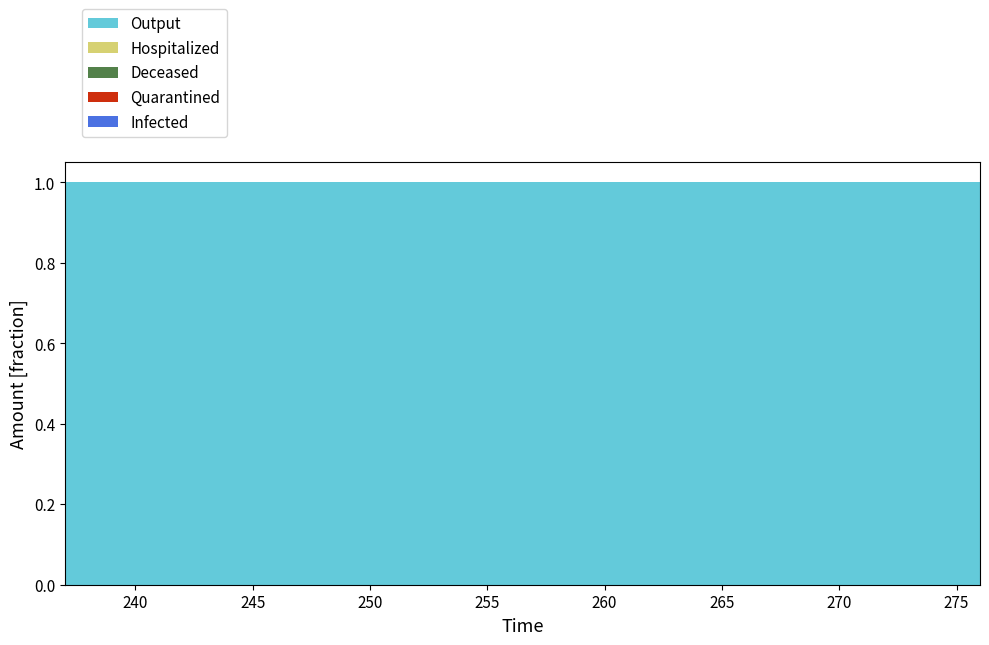

Reading left to right, list all the values displayed in this chart.

Infected: 0=0.0	1=0.0	2=0.0	3=0.0	4=0.0	5=0.0	6=0.0	7=0.0	8=0.0	9=0.0	10=0.0	11=0.0	12=0.0	13=0.0	14=0.0	15=0.0	16=0.0	17=0.0	18=0.0	19=0.0	20=0.0	21=0.0	22=0.0	23=0.0	24=0.0	25=0.0	26=0.0	27=0.0	28=0.0	29=0.0	30=0.0	31=0.0	32=0.0	33=0.0	34=0.0	35=0.0	36=0.0	37=0.0	38=0.0	39=0.0
Quarantined: 0=0.0	1=0.0	2=0.0	3=0.0	4=0.0	5=0.0	6=0.0	7=0.0	8=0.0	9=0.0	10=0.0	11=0.0	12=0.0	13=0.0	14=0.0	15=0.0	16=0.0	17=0.0	18=0.0	19=0.0	20=0.0	21=0.0	22=0.0	23=0.0	24=0.0	25=0.0	26=0.0	27=0.0	28=0.0	29=0.0	30=0.0	31=0.0	32=0.0	33=0.0	34=0.0	35=0.0	36=0.0	37=0.0	38=0.0	39=0.0
Deceased: 0=0.0	1=0.0	2=0.0	3=0.0	4=0.0	5=0.0	6=0.0	7=0.0	8=0.0	9=0.0	10=0.0	11=0.0	12=0.0	13=0.0	14=0.0	15=0.0	16=0.0	17=0.0	18=0.0	19=0.0	20=0.0	21=0.0	22=0.0	23=0.0	24=0.0	25=0.0	26=0.0	27=0.0	28=0.0	29=0.0	30=0.0	31=0.0	32=0.0	33=0.0	34=0.0	35=0.0	36=0.0	37=0.0	38=0.0	39=0.0
Hospitalized: 0=0.0	1=0.0	2=0.0	3=0.0	4=0.0	5=0.0	6=0.0	7=0.0	8=0.0	9=0.0	10=0.0	11=0.0	12=0.0	13=0.0	14=0.0	15=0.0	16=0.0	17=0.0	18=0.0	19=0.0	20=0.0	21=0.0	22=0.0	23=0.0	24=0.0	25=0.0	26=0.0	27=0.0	28=0.0	29=0.0	30=0.0	31=0.0	32=0.0	33=0.0	34=0.0	35=0.0	36=0.0	37=0.0	38=0.0	39=0.0
Output: 0=1.0	1=1.0	2=1.0	3=1.0	4=1.0	5=1.0	6=1.0	7=1.0	8=1.0	9=1.0	10=1.0	11=1.0	12=1.0	13=1.0	14=1.0	15=1.0	16=1.0	17=1.0	18=1.0	19=1.0	20=1.0	21=1.0	22=1.0	23=1.0	24=1.0	25=1.0	26=1.0	27=1.0	28=1.0	29=1.0	30=1.0	31=1.0	32=1.0	33=1.0	34=1.0	35=1.0	36=1.0	37=1.0	38=1.0	39=1.0